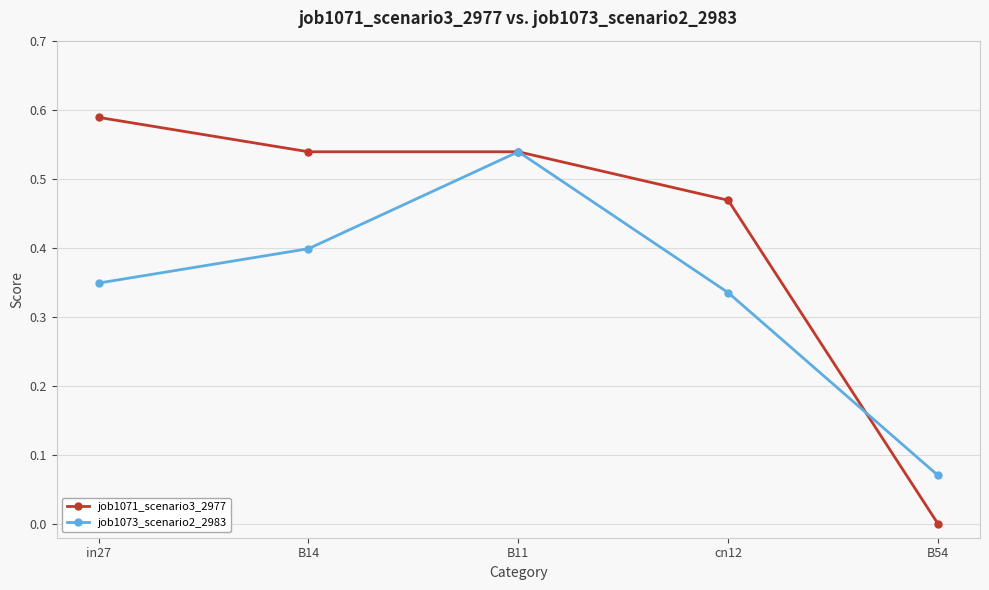

At in27, list the series in order from largest to smallest.

job1071_scenario3_2977, job1073_scenario2_2983